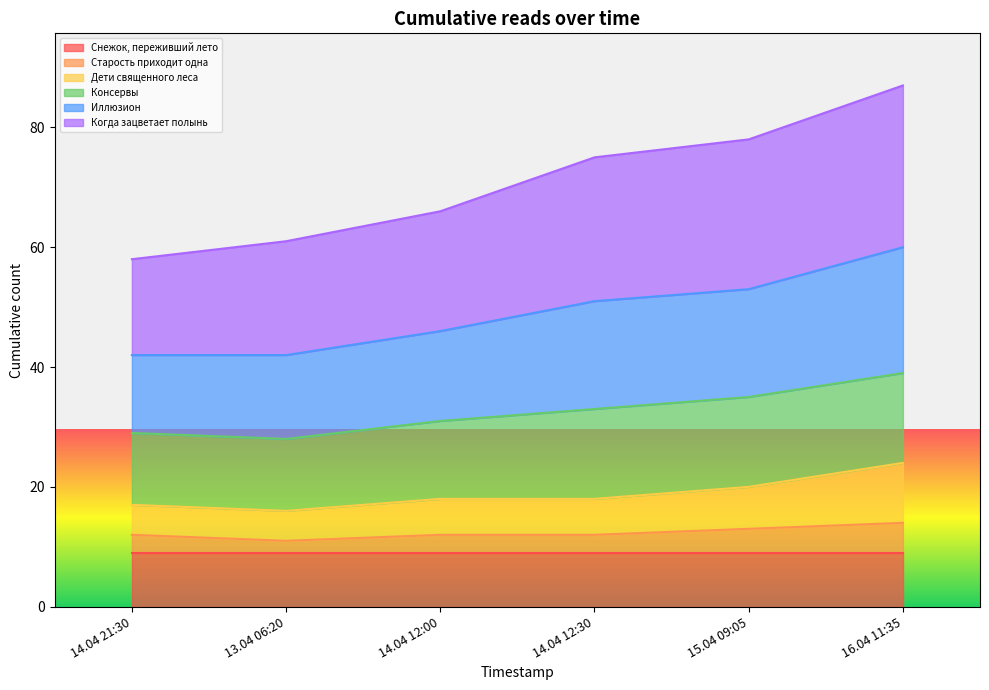

True or false: Дети священного леса and Старость приходит одна intersect in this chart.

False